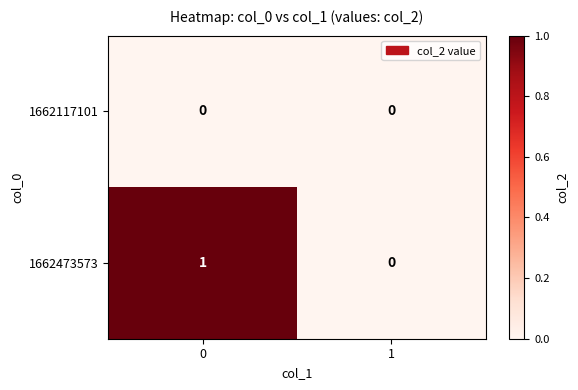

Is it true that 1662473573 equals 1 at 0?

True